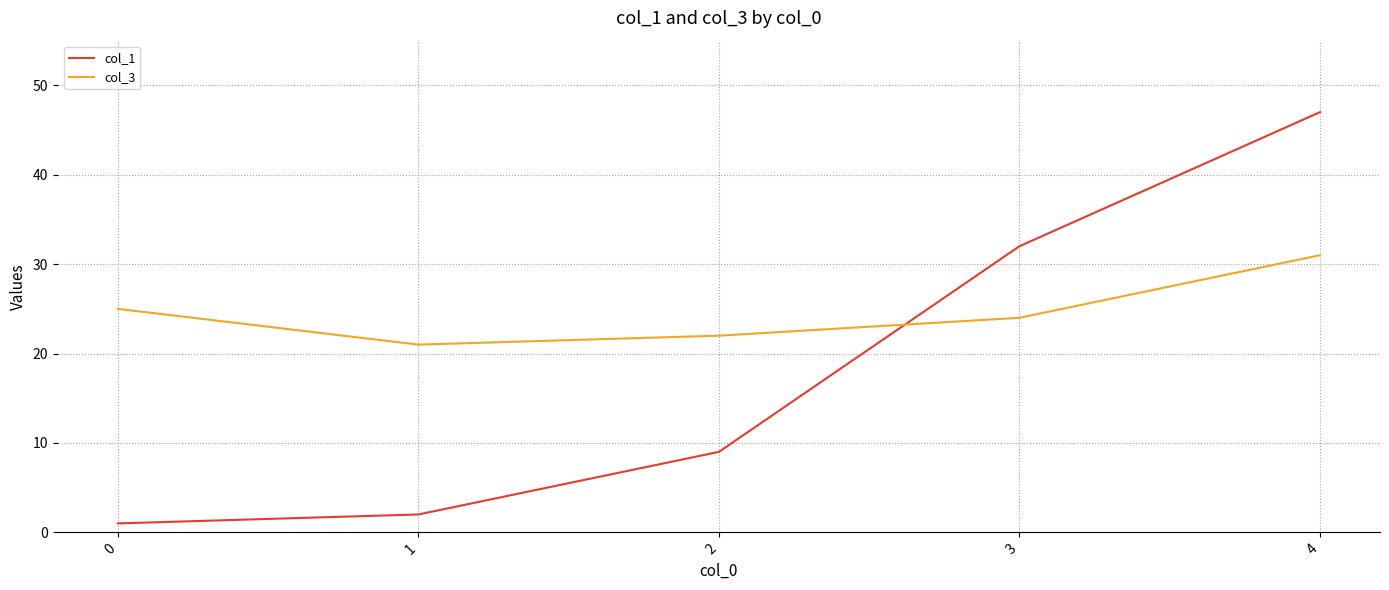

What are all the series names shown in the legend?

col_1, col_3